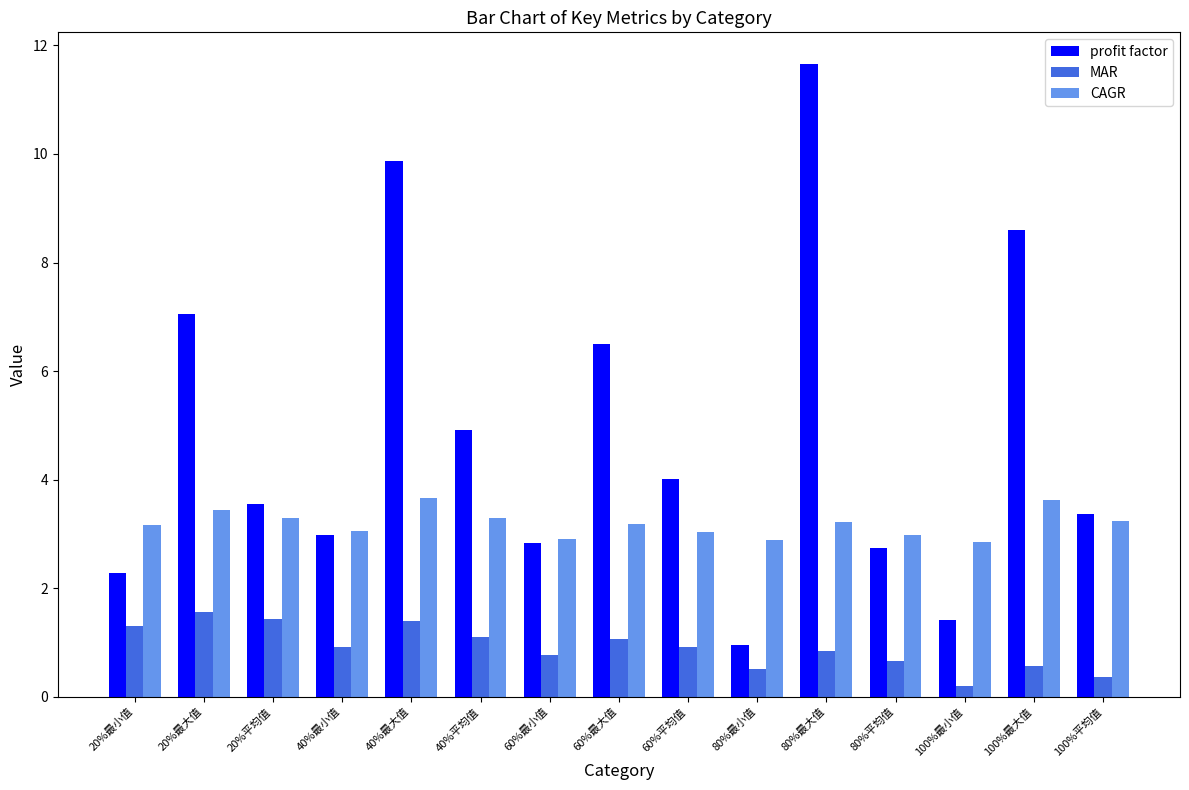

At which label does CAGR first exceed 3?

20%最小值